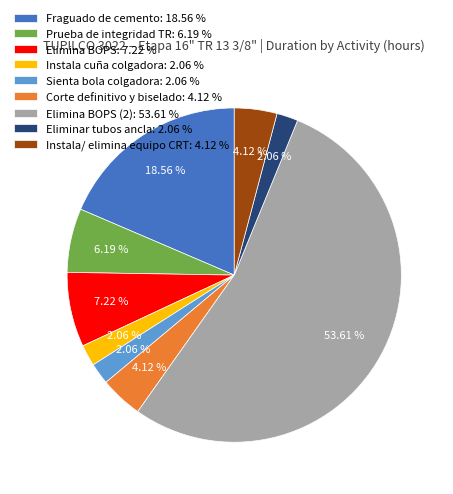

What is the ratio of the value at Sienta bola colgadora: 2.06 % to the value at Eliminar tubos ancla: 2.06 %?

1.0